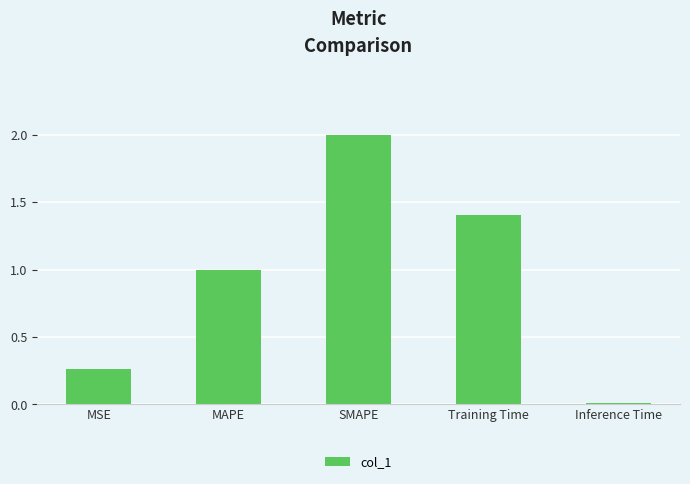

What is the value of the 4th bar from the left?

1.4